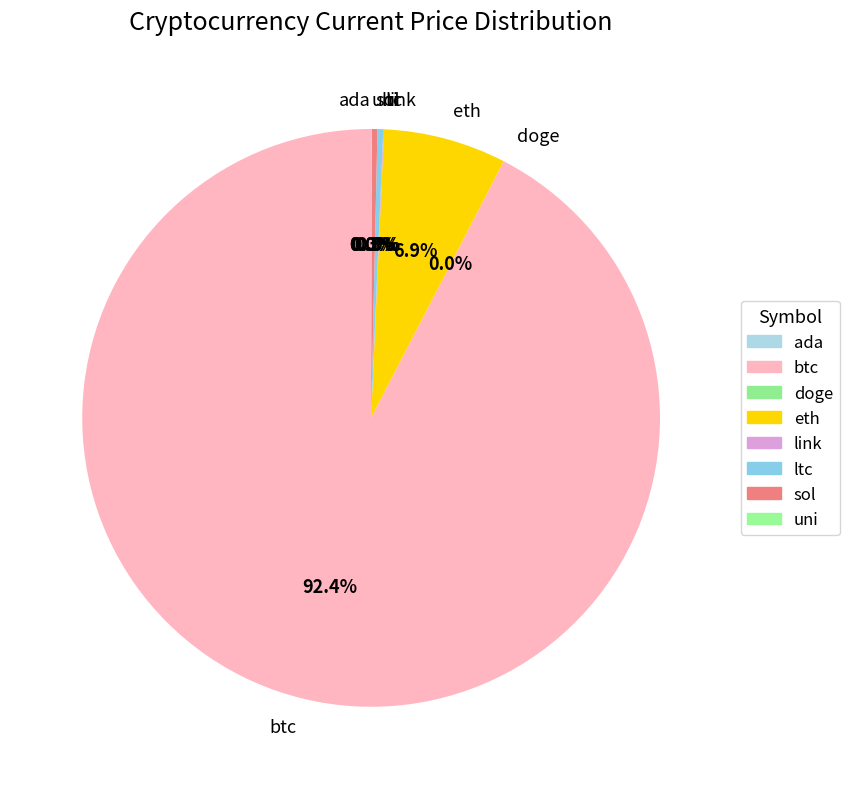

Which slice is the largest?

btc